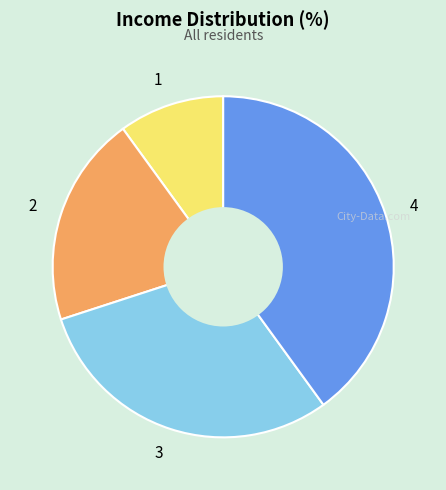

Is it true that 4 is 33% of the pie?

False